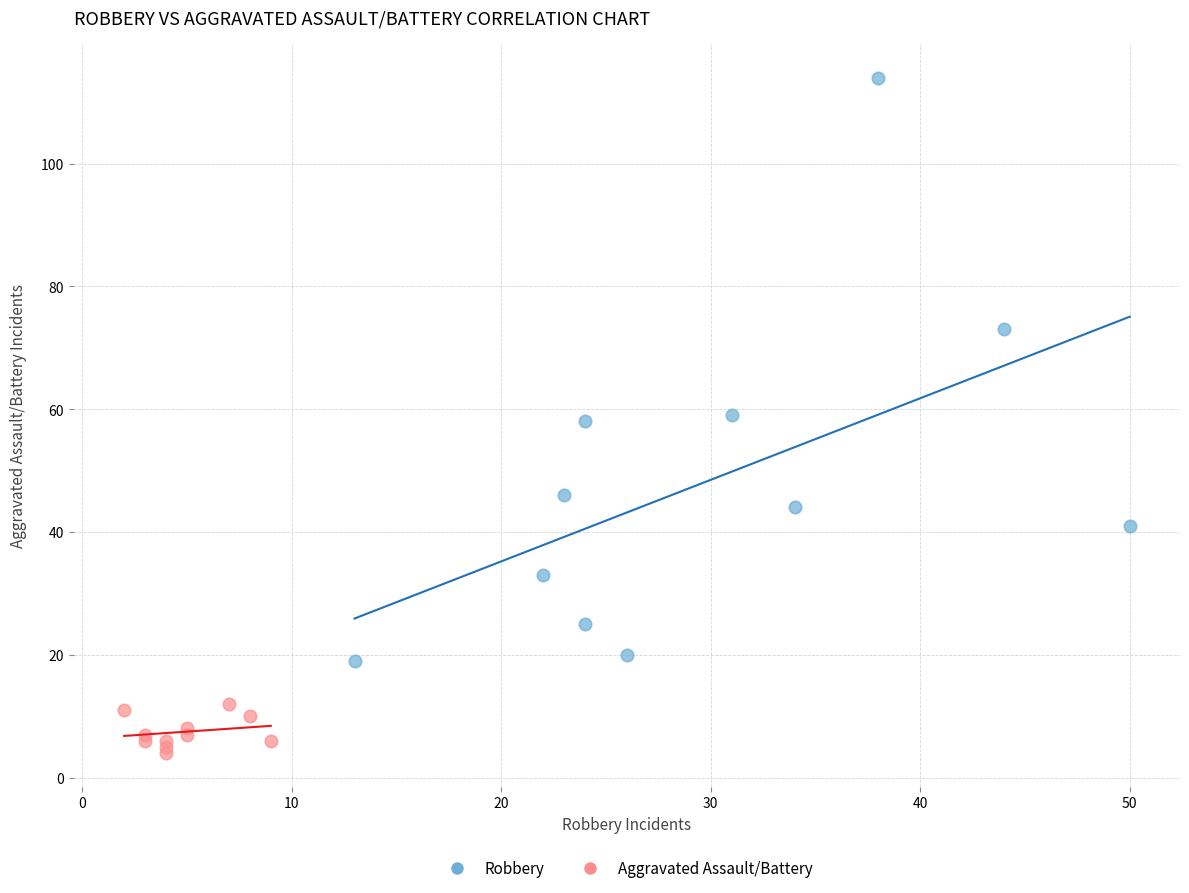

Which series has the widest spread of Y values?

Robbery